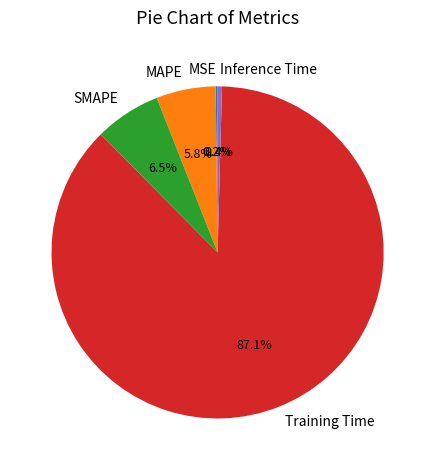

How much of the chart is everything except Inference Time?

99.6%